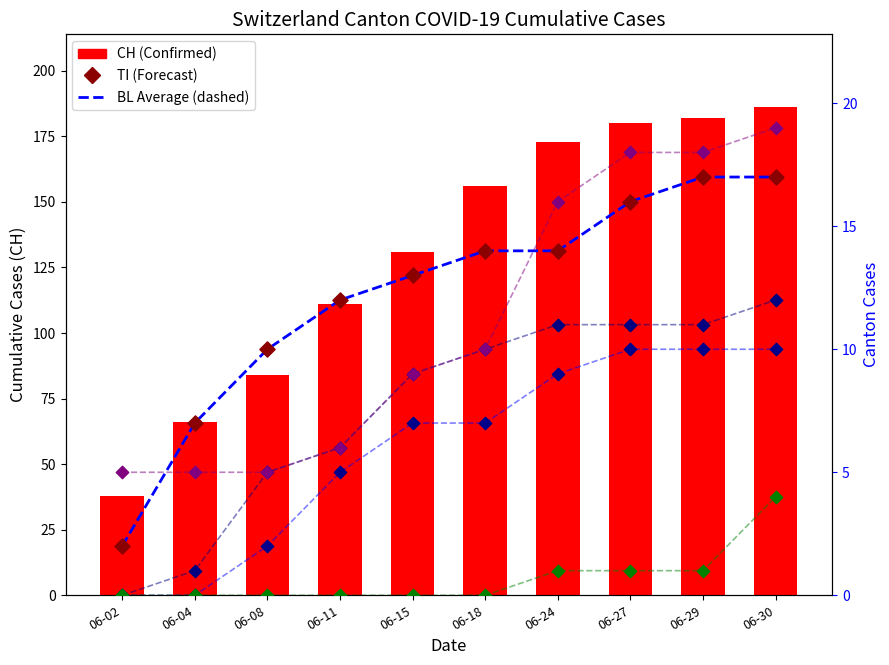

Which series has the widest spread of Y values?

CH